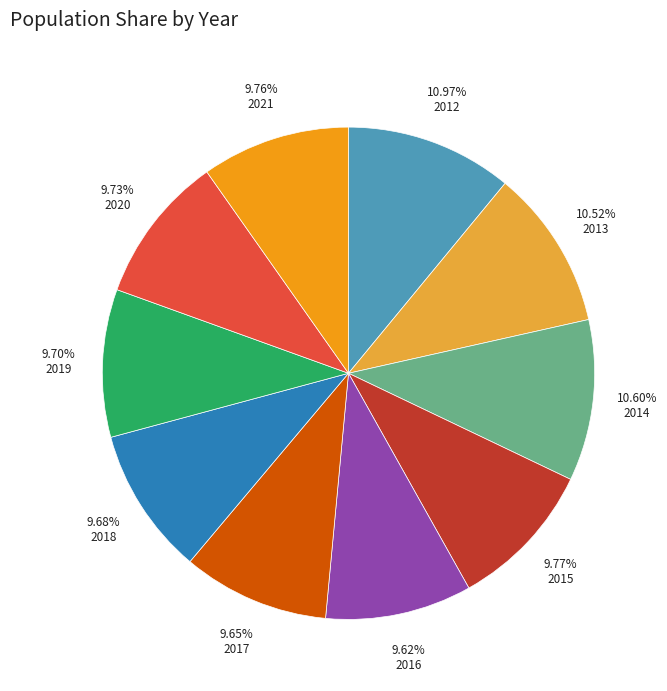

The 2021 slice represents 10% of the pie. True or false?

True